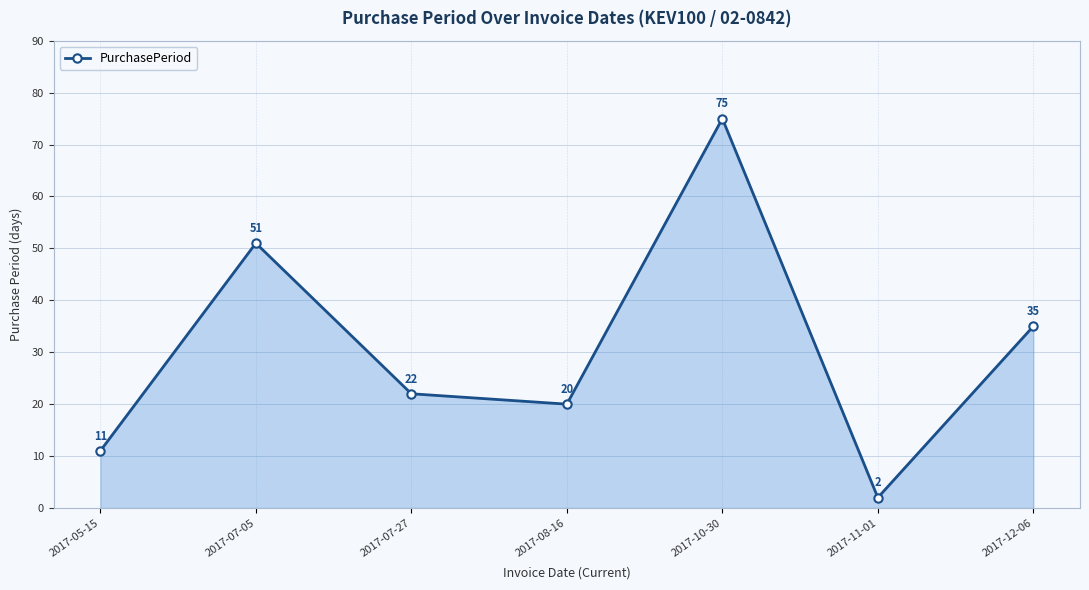

What is the label of the 7th point from the right?

2017-05-15